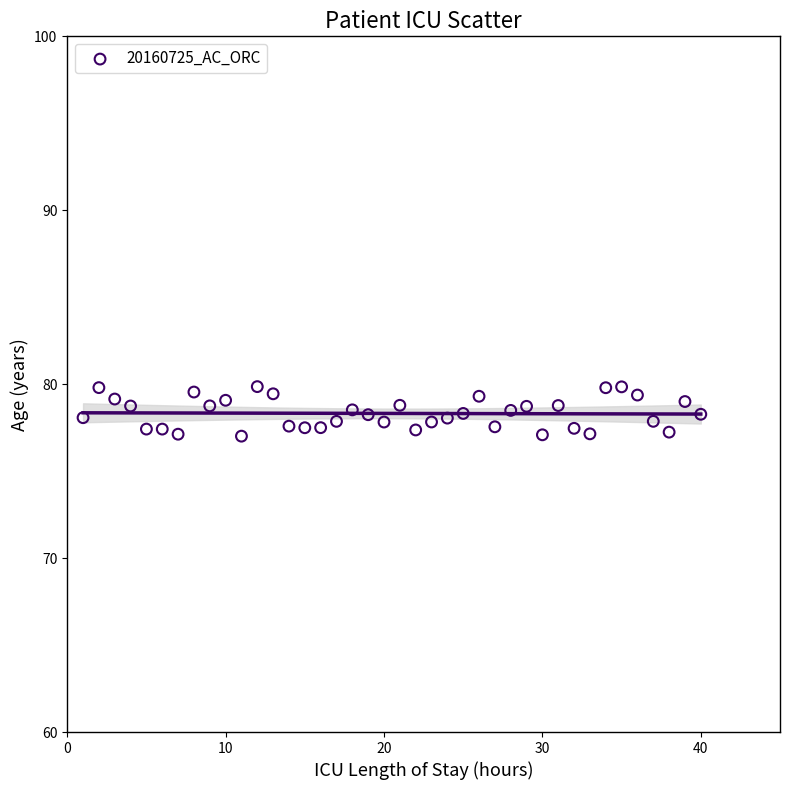

What is the range of X values (max minus min)?

39.0